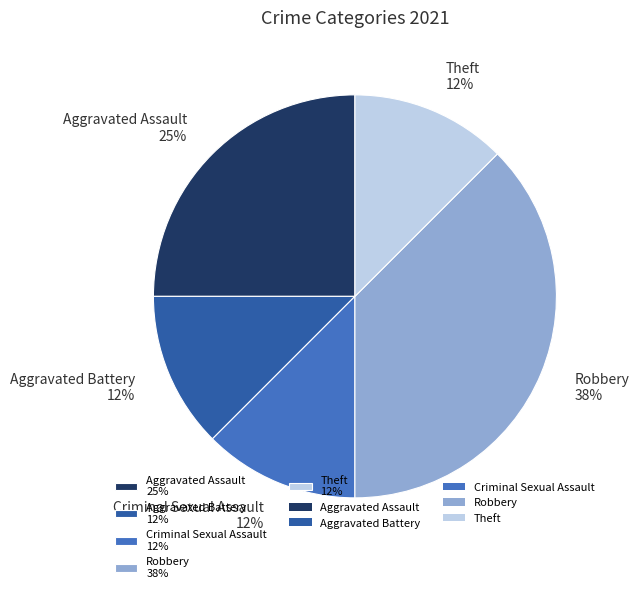

How many segments does this pie chart have?

5